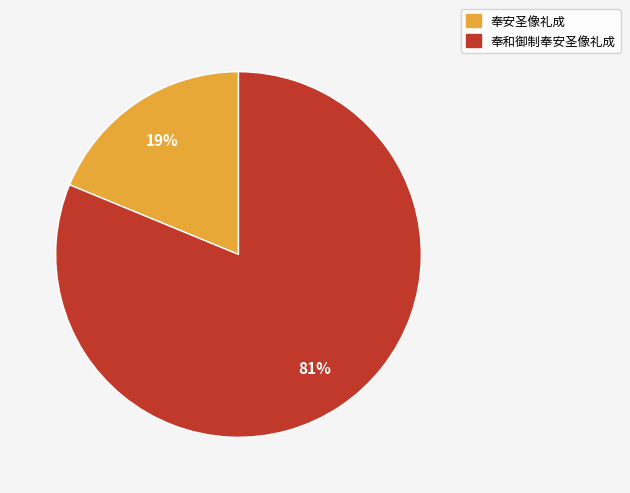

Is there any slice that represents more than half of the pie?

Yes